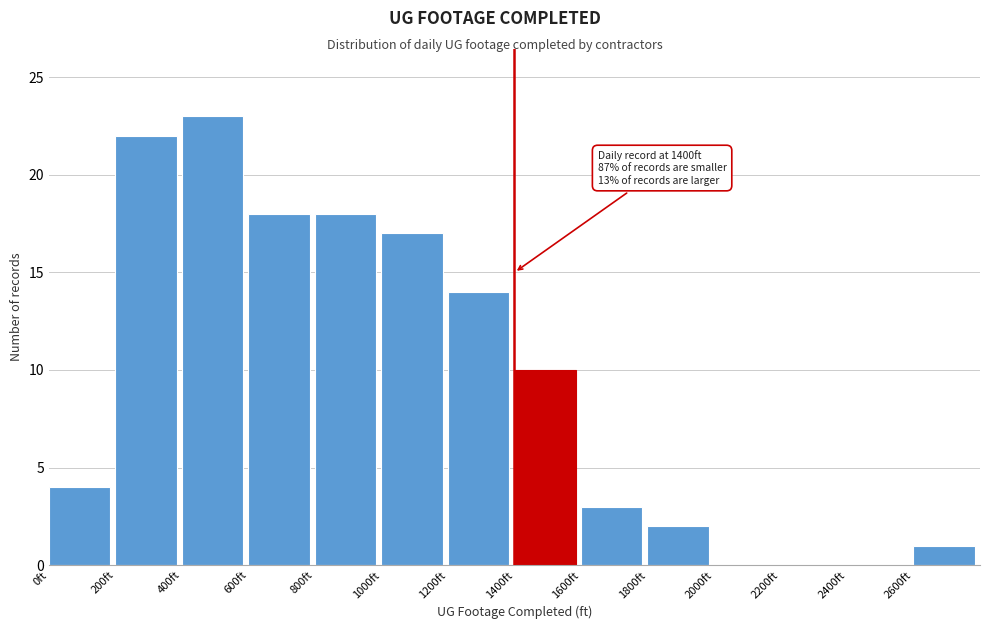

Over which range of the x-axis is the bar tallest?

400 to 600